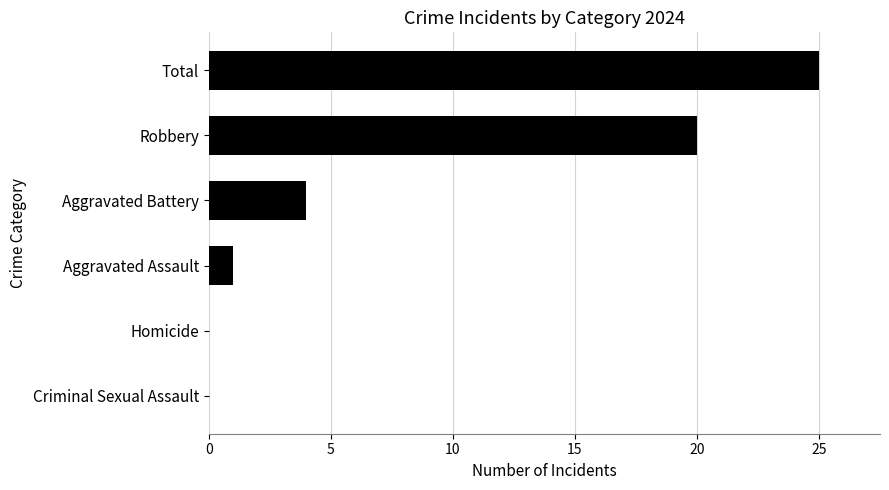

Read the value at Robbery.

20